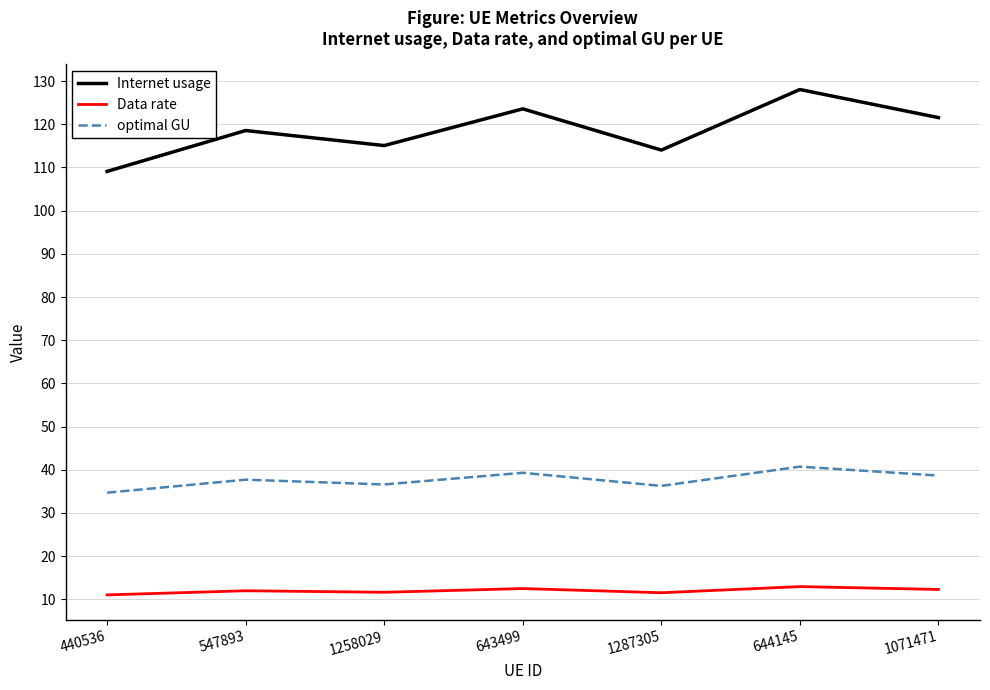

The value of Data rate at 1071471 is 4.6. True or false?

False